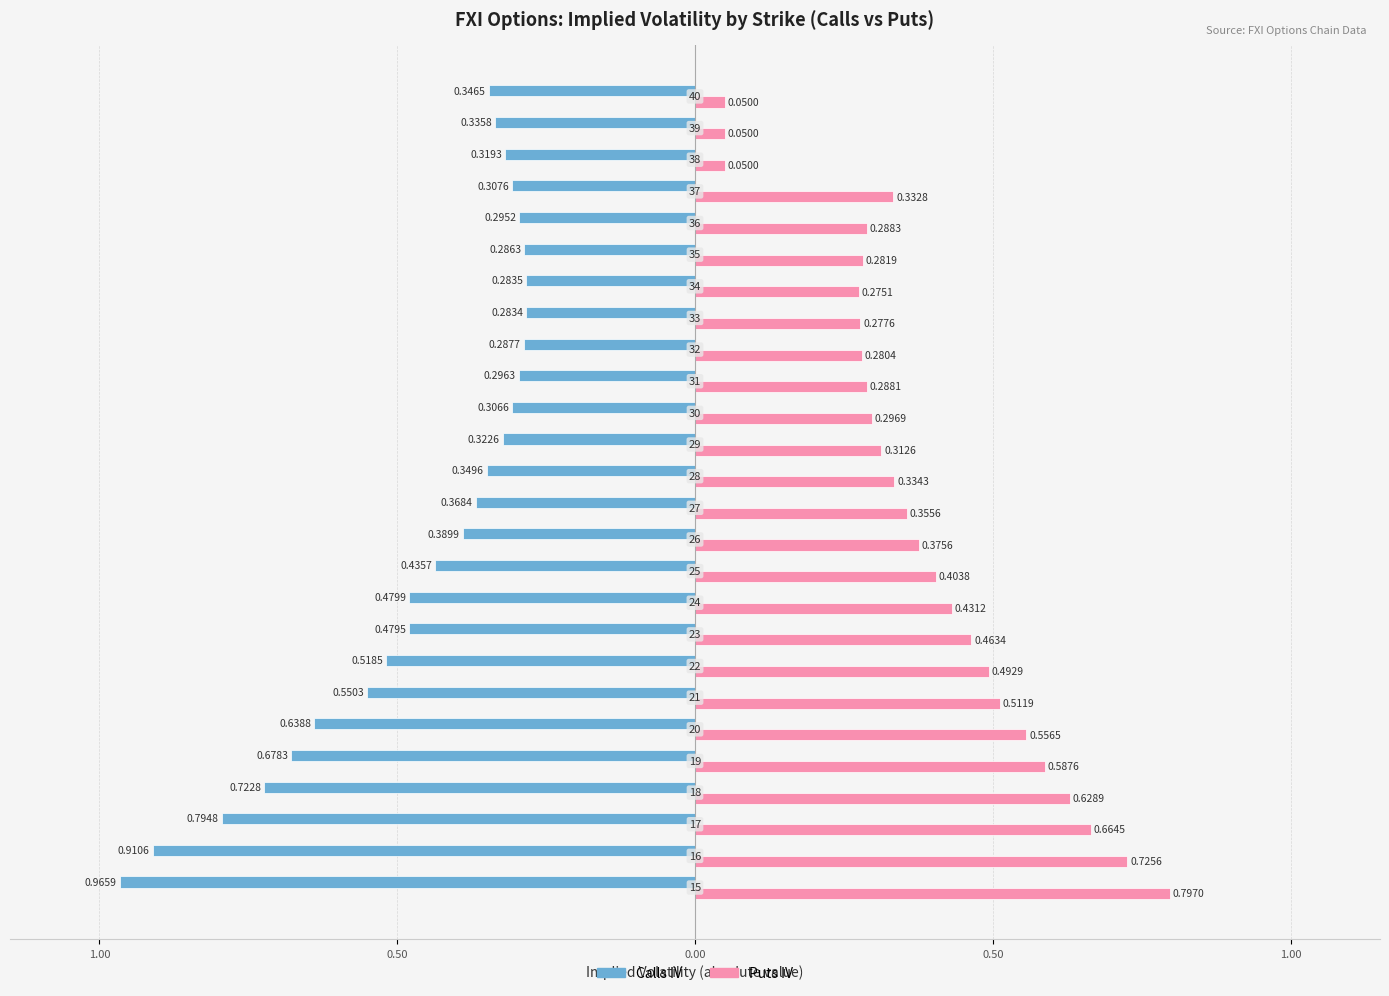

What are all the series names shown in the legend?

Calls IV, Puts IV